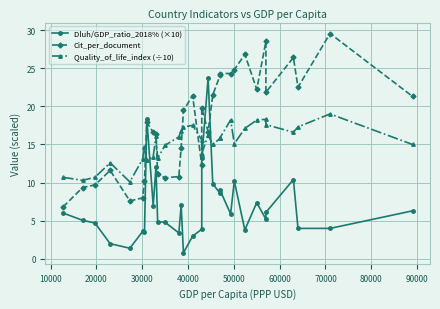

What is the sum of the Cit_per_document values at 10000 and 20000?

19.1